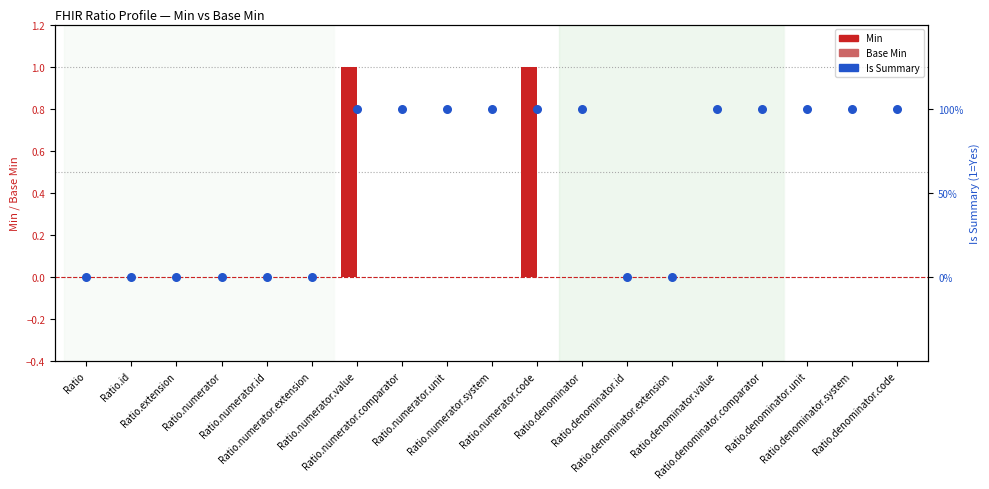

Which series contains the lowest Y value?

Min